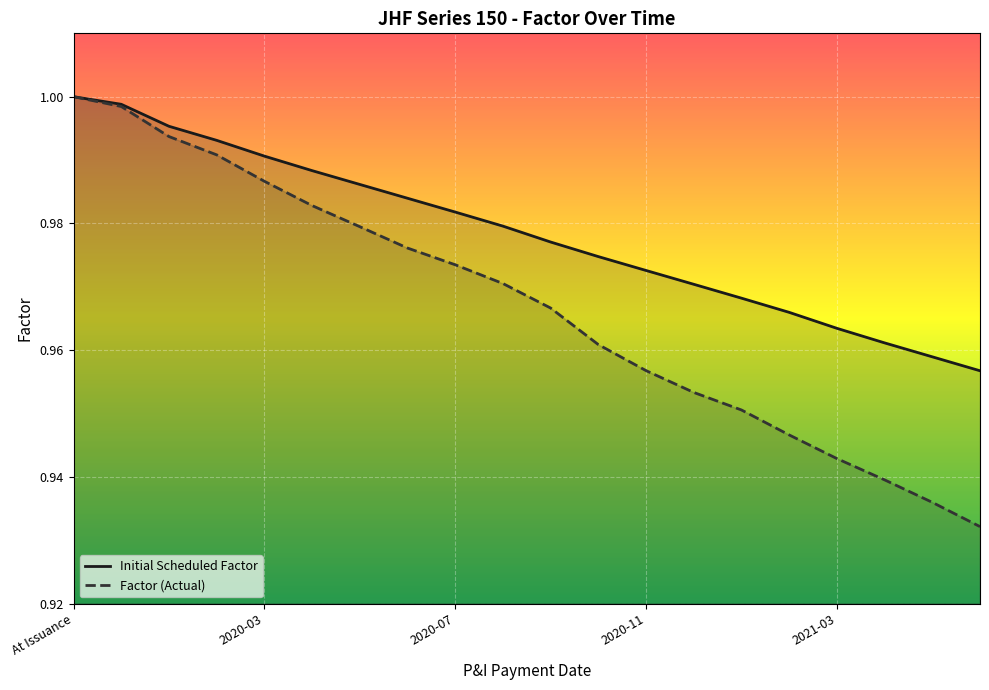

True or false: Factor (Actual) and Initial Scheduled Factor intersect in this chart.

False